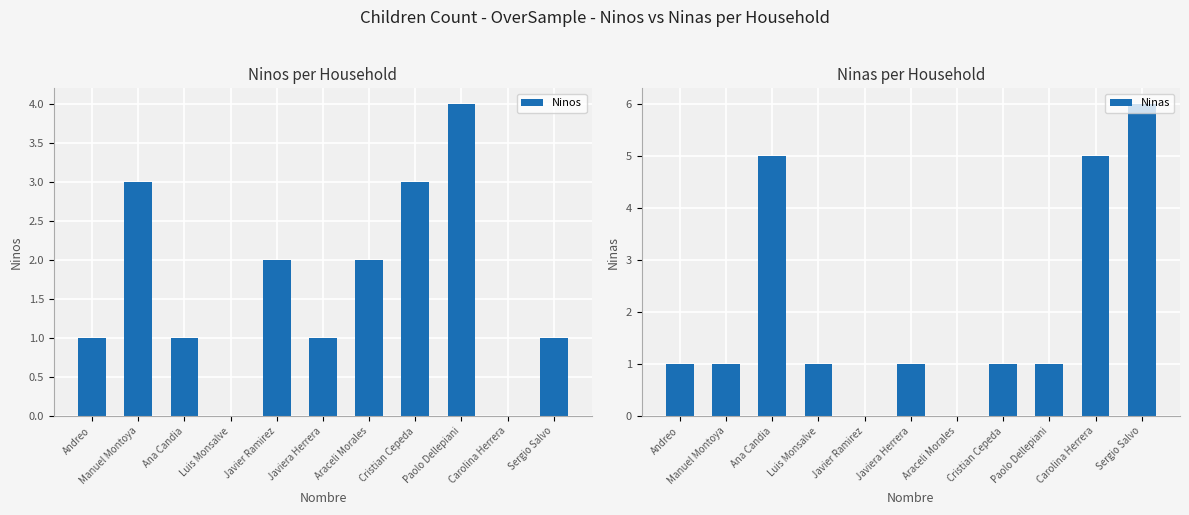

How many data points in Ninos are above 1?

5